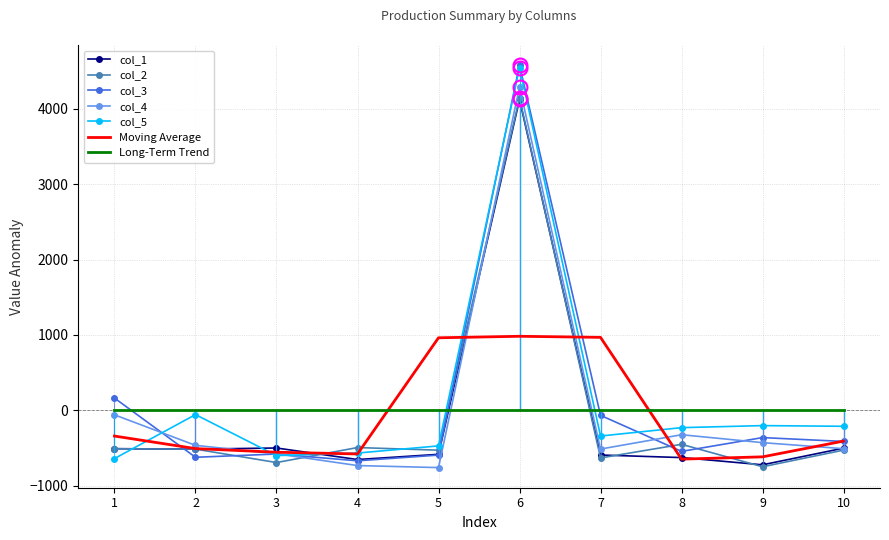

At which category is the sum across all series the highest?

6